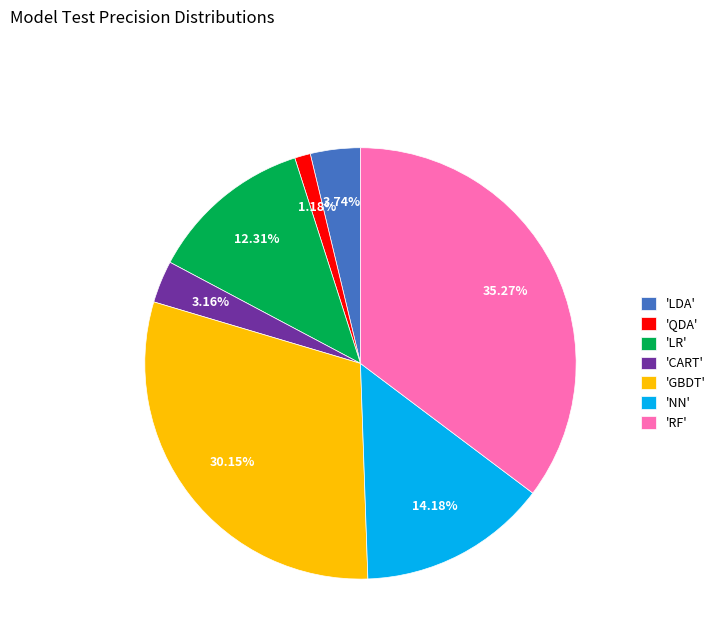

Is the sum of 'GBDT' and 'LDA' greater than half?

No